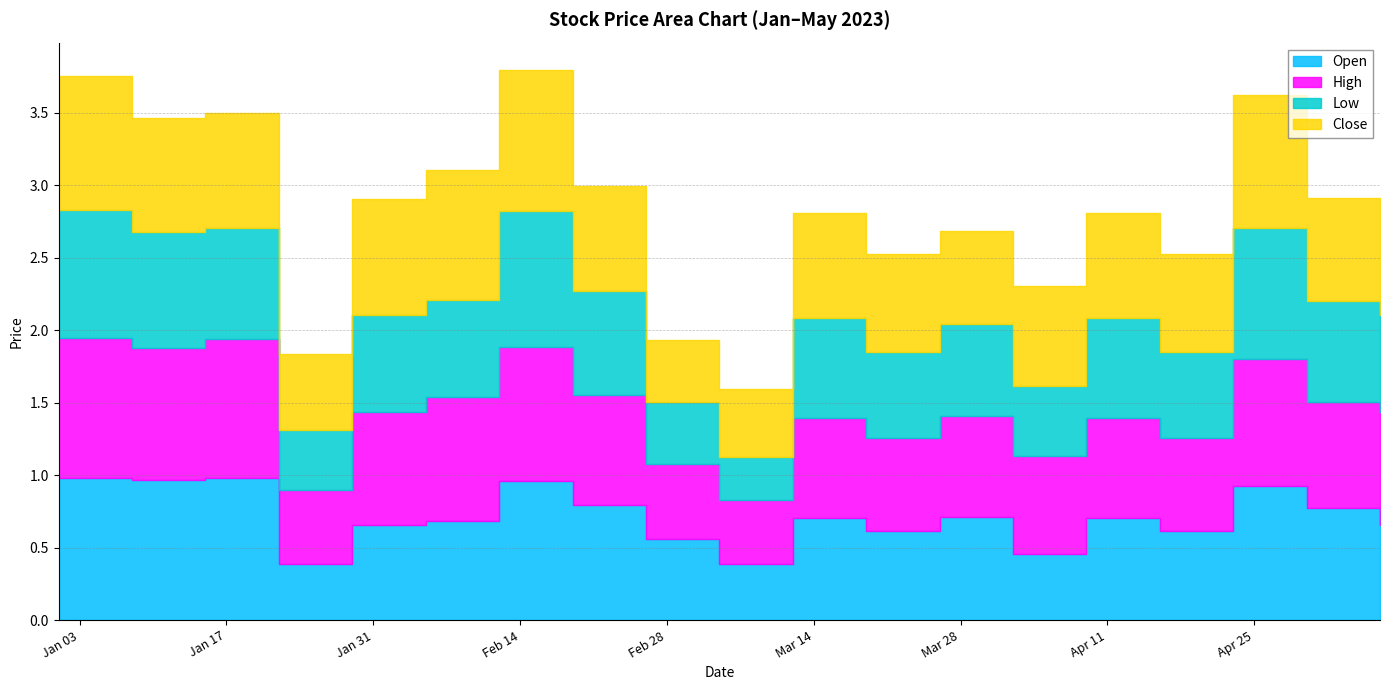

The High series shows 0.2 at 2023-04-16. True or false?

False